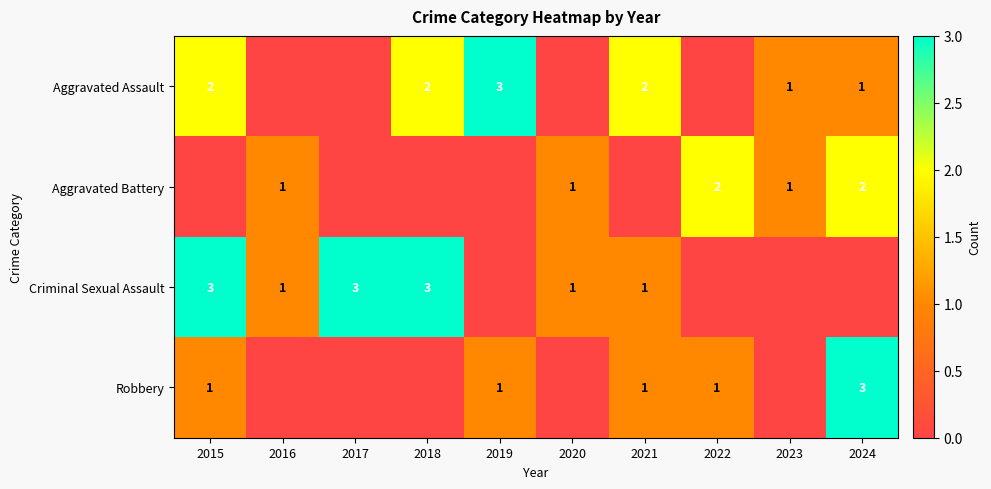

Is it true that Criminal Sexual Assault equals 1 at 2016?

True